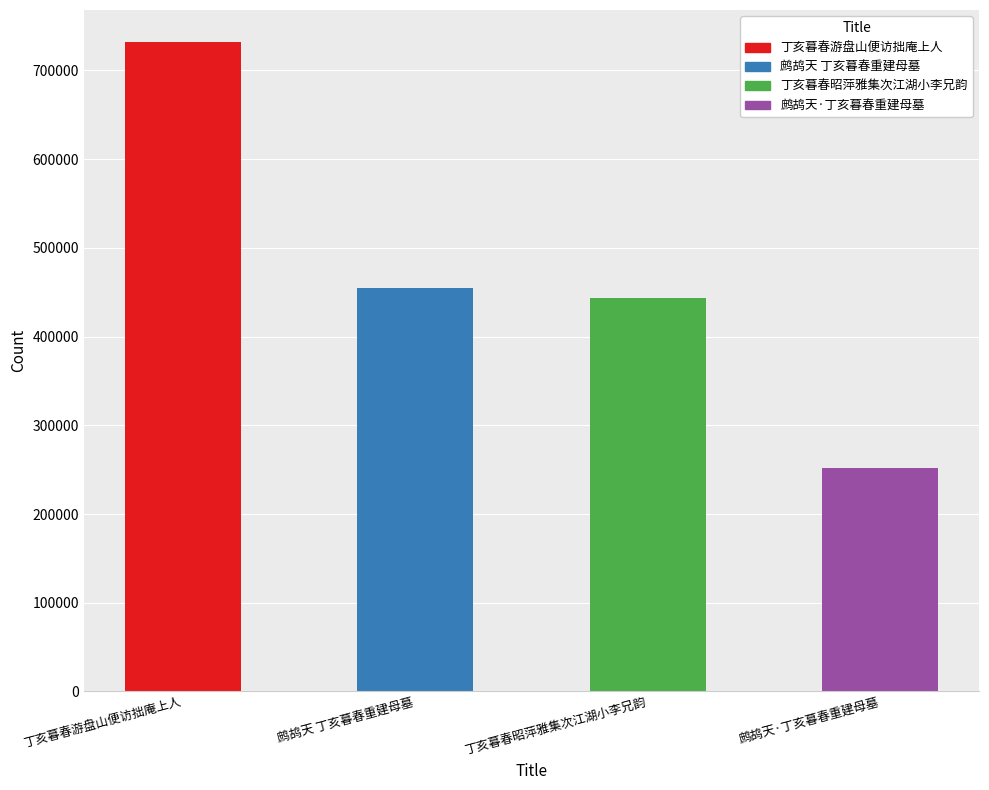

True or false: the data shows 184646 at 丁亥暮春游盘山便访拙庵上人.

False